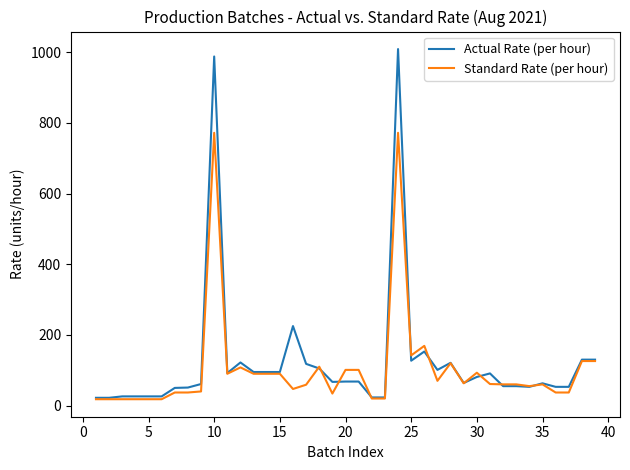

What is the average value of the Actual Rate (per hour) series?

124